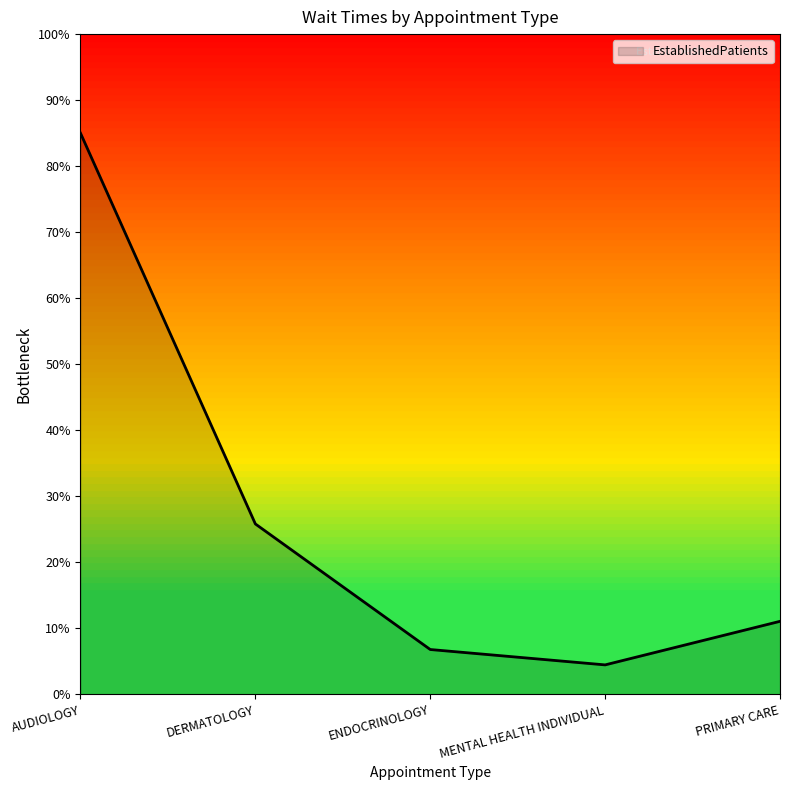

True or false: the data has more than 2 interior local peaks.

False